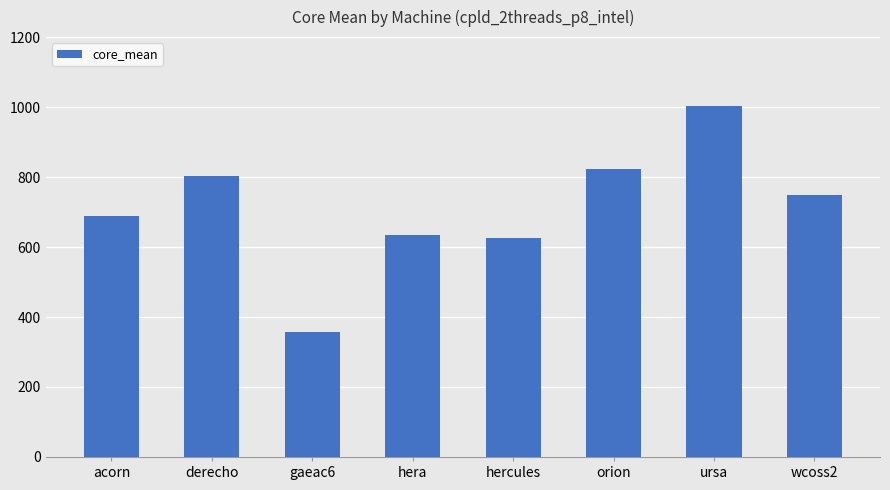

What is the average value?

710.4